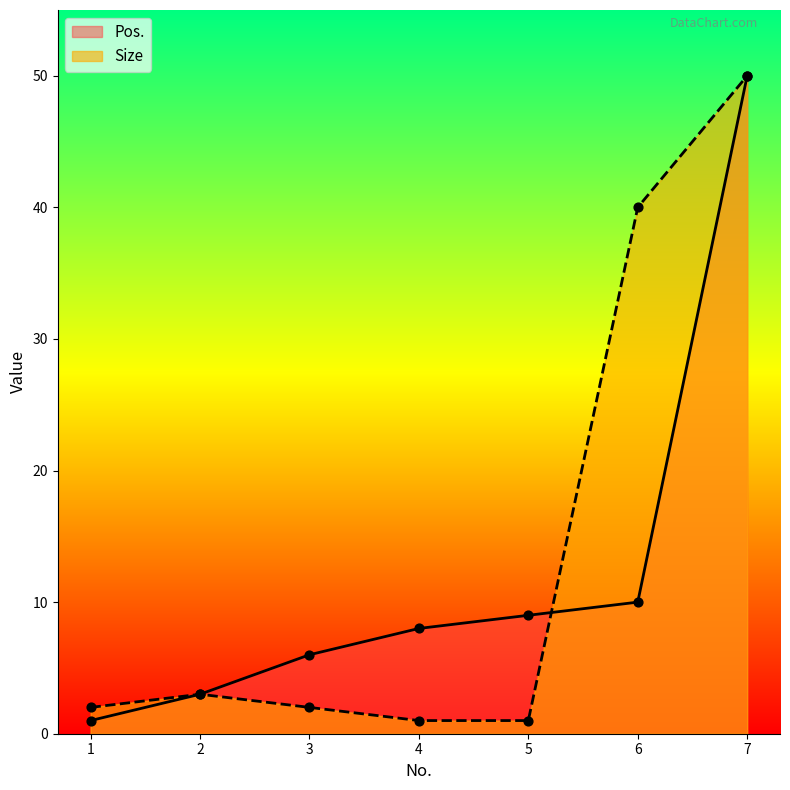

Which series has the largest Y range (max minus min)?

Pos.